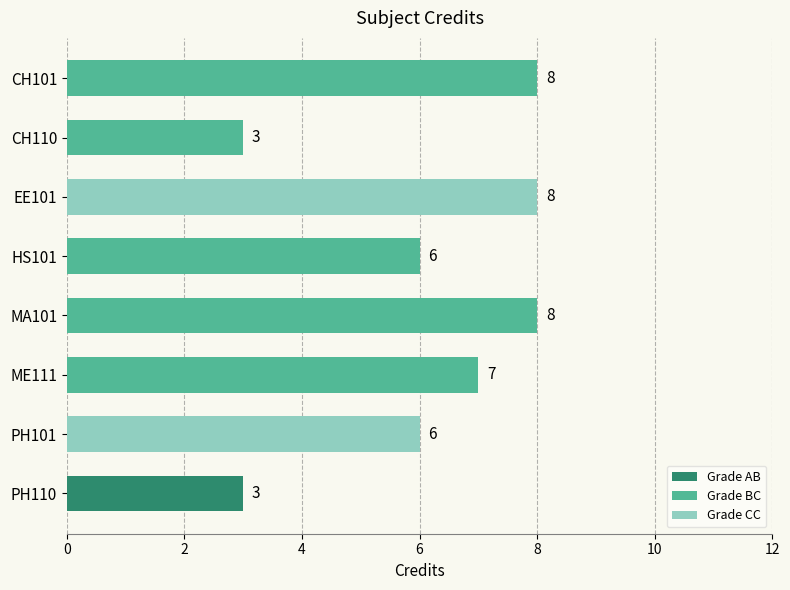

Which has a higher value, HS101 or ME111?

ME111